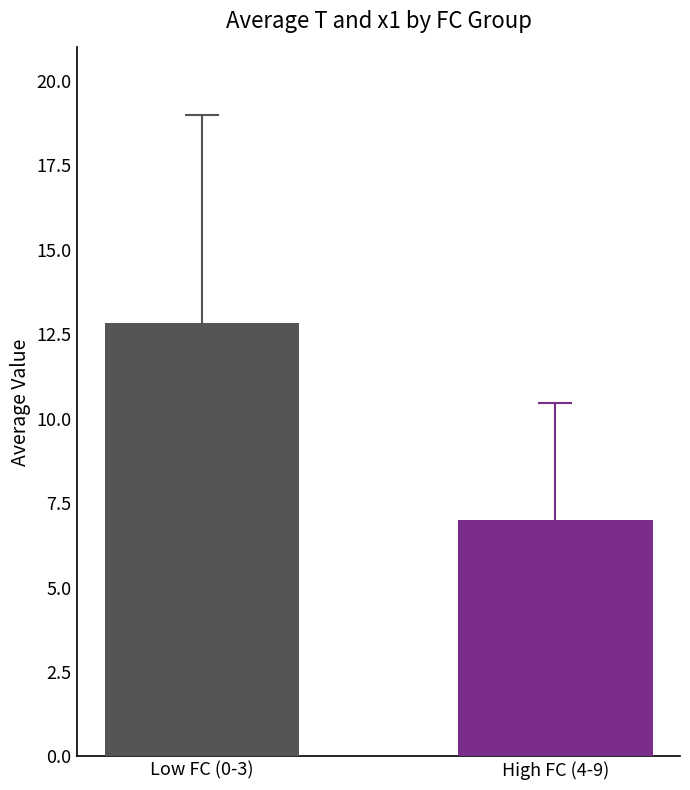

What is the maximum value shown in the chart?

12.8